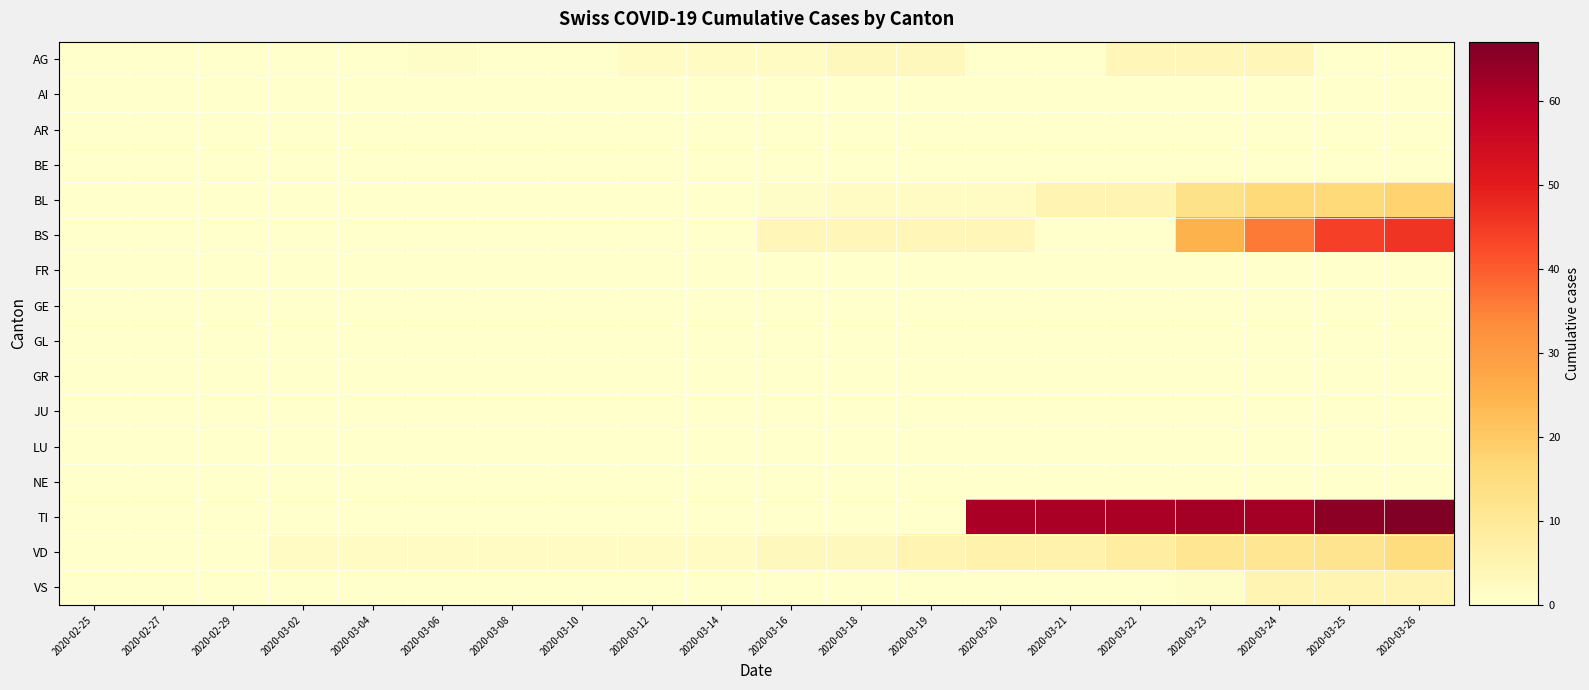

What is the maximum value shown in the chart?

67